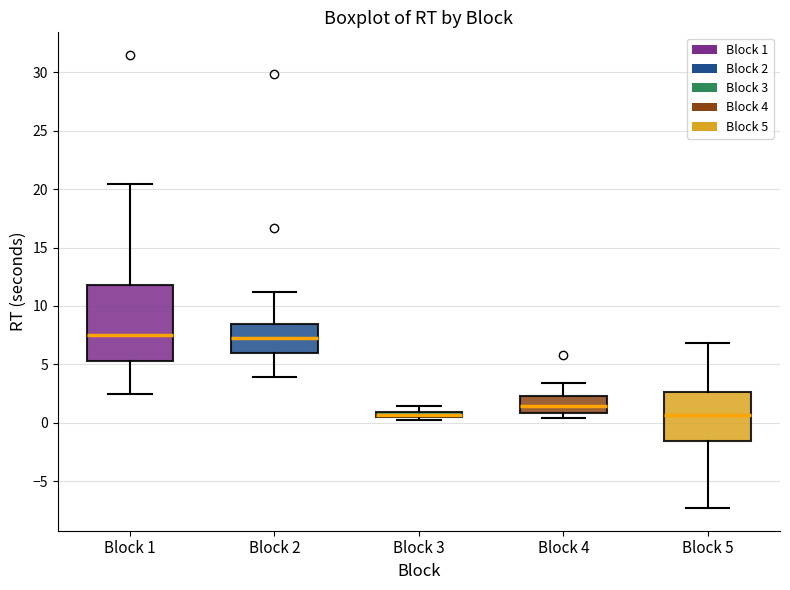

Which box is the tallest, from its lower edge to its upper edge?

Block 1